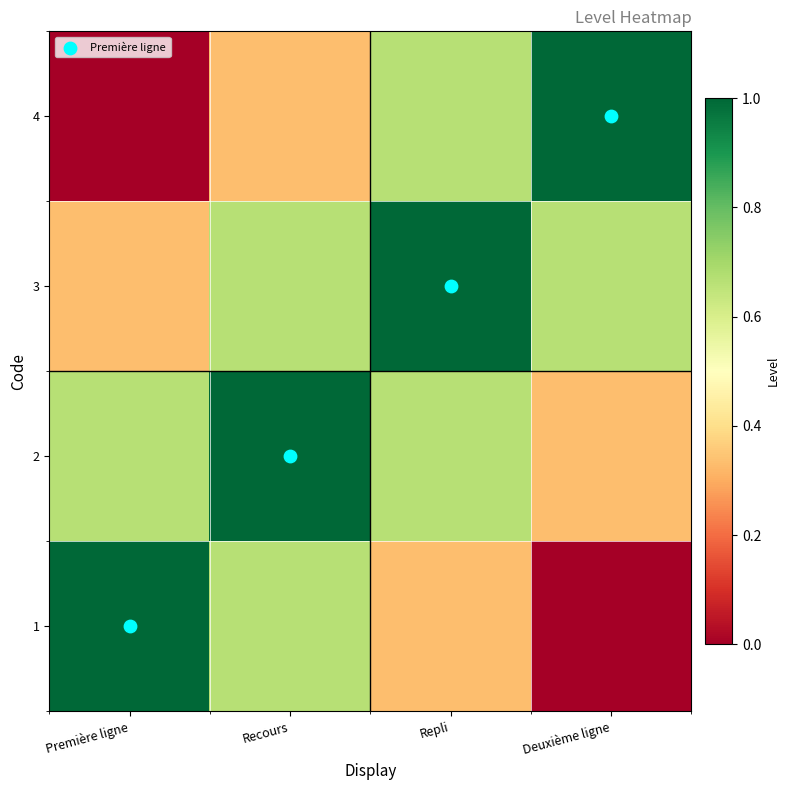

Reading left to right, what are all the values shown in this chart?

1: Première ligne=1.0	Recours=0.7	Repli=0.3	Deuxième ligne=0.0
2: Première ligne=0.7	Recours=1.0	Repli=0.7	Deuxième ligne=0.3
3: Première ligne=0.3	Recours=0.7	Repli=1.0	Deuxième ligne=0.7
4: Première ligne=0.0	Recours=0.3	Repli=0.7	Deuxième ligne=1.0